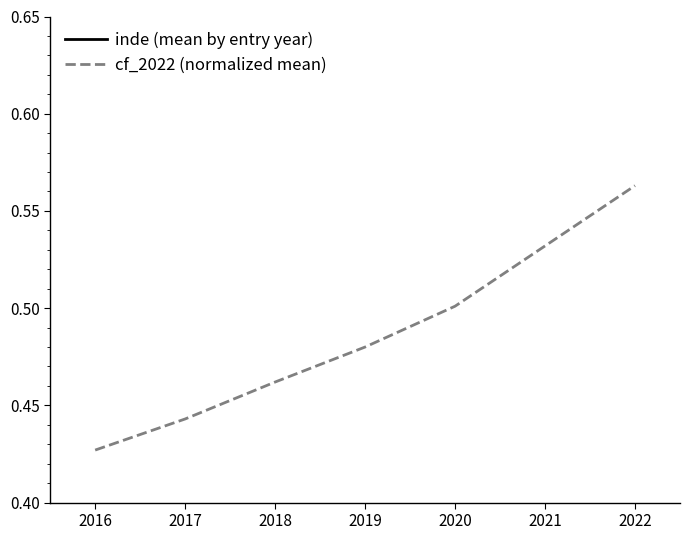

List the labels in order of cf_2022 (normalized mean) value, largest first.

2022, 2021, 2020, 2019, 2018, 2017, 2016